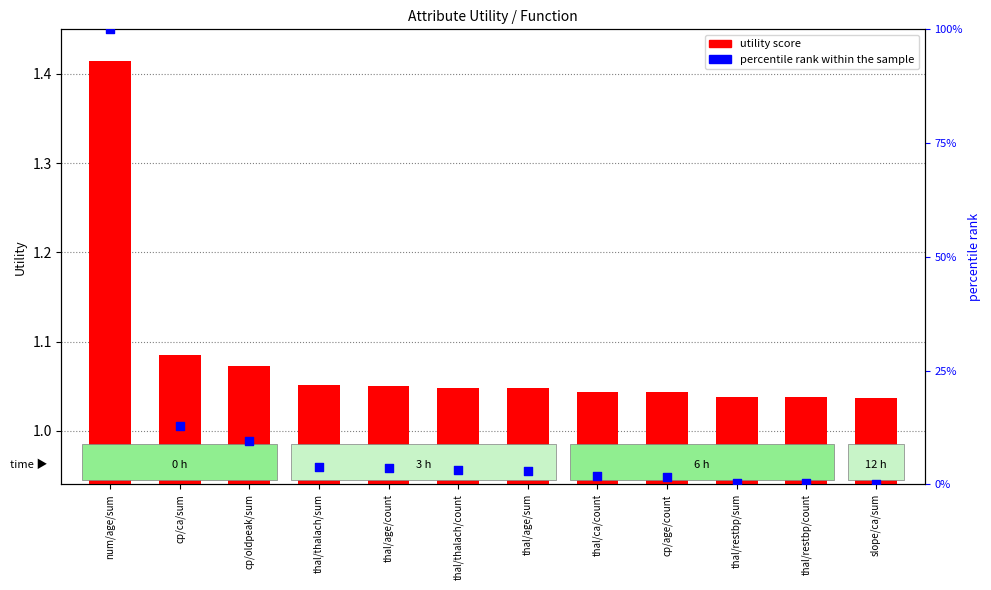

Is the value of percentile rank within the sample at num/age/sum greater than the value of utility score at thal/restbp/count?

Yes